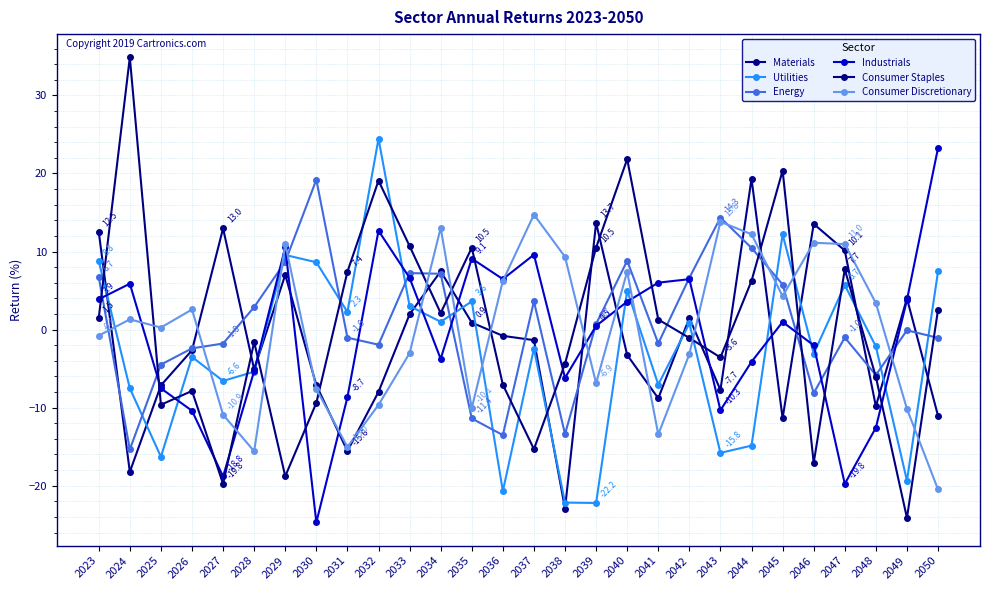

What is the sum of the Industrials values at 2027 and 2046?

-20.8